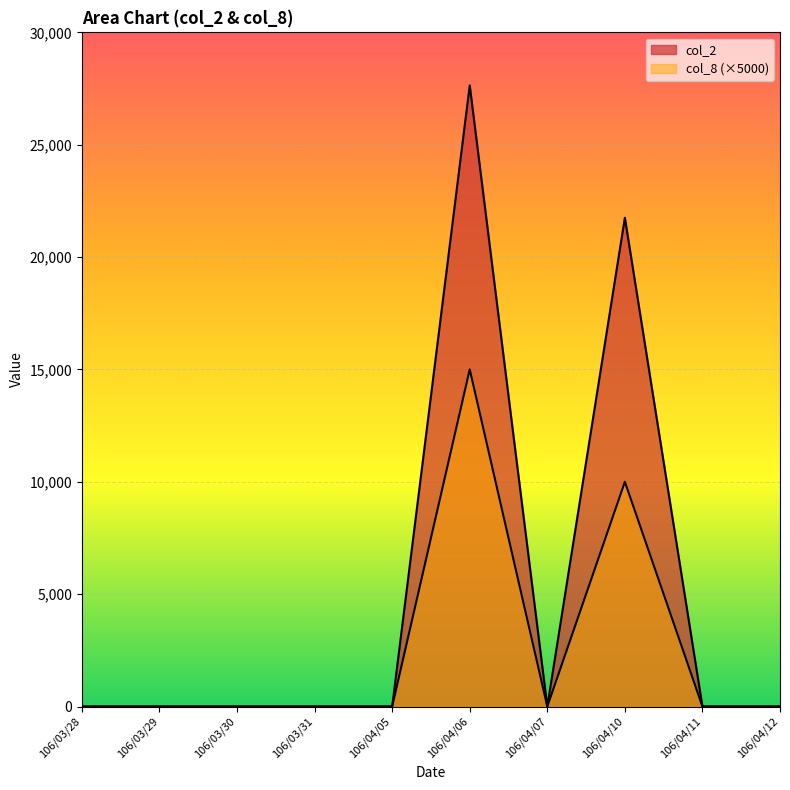

What is the sum of the col_8 values at 106/04/10 and 106/04/12?

10000